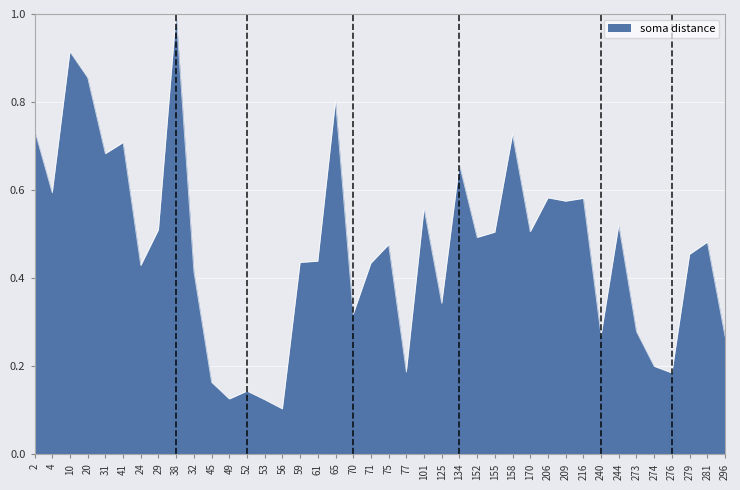

What is the maximum value shown in the chart?

1.0